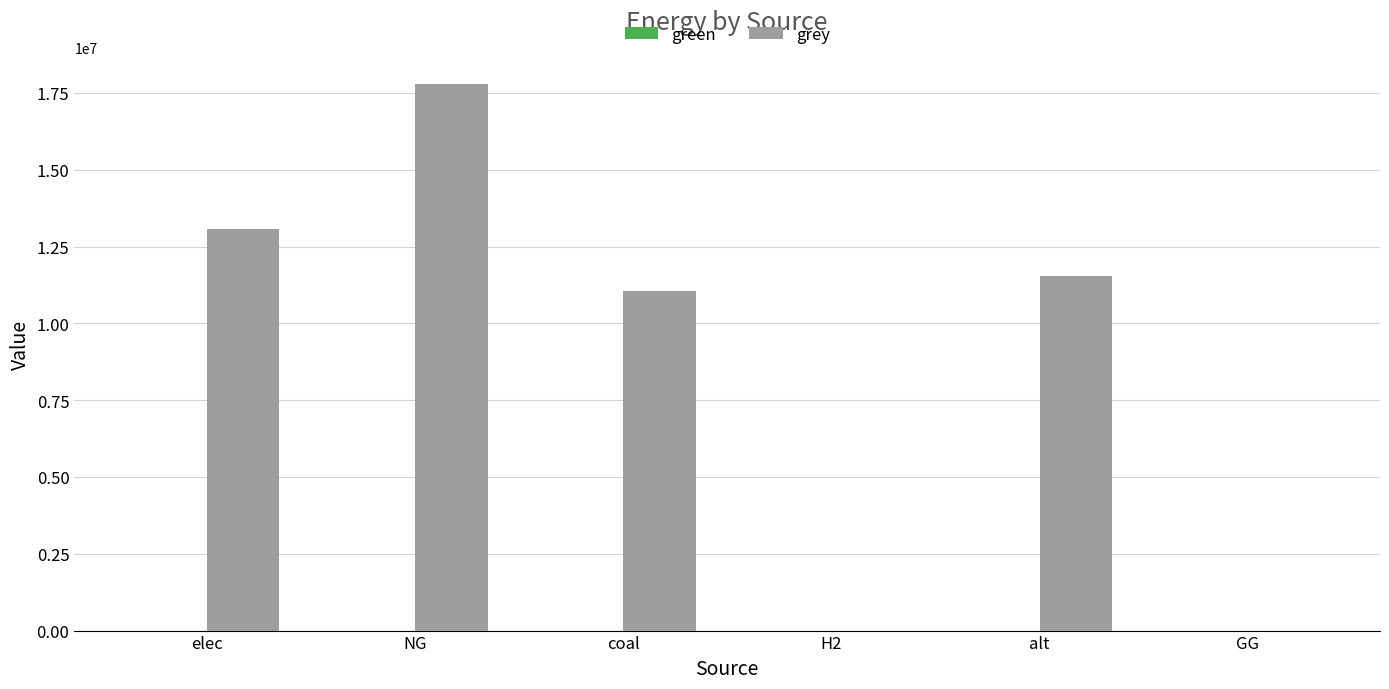

Count the number of categories in the chart.

6